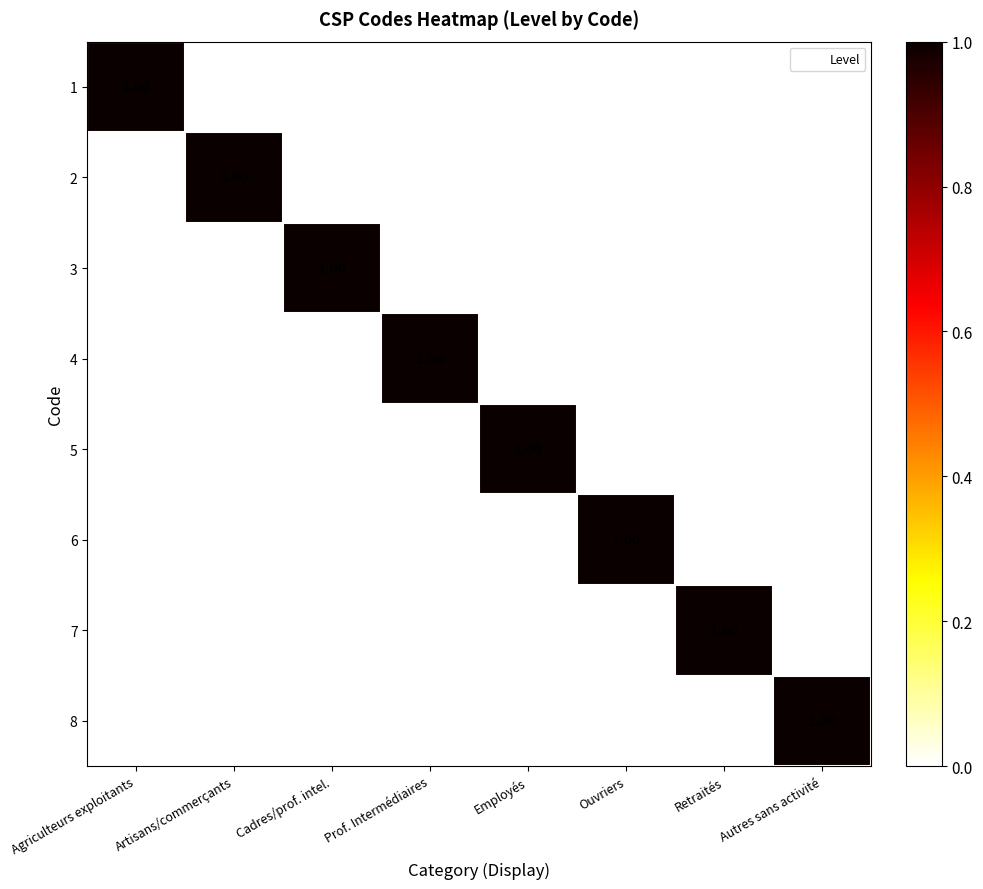

At which label does 6 reach its peak?

Ouvriers